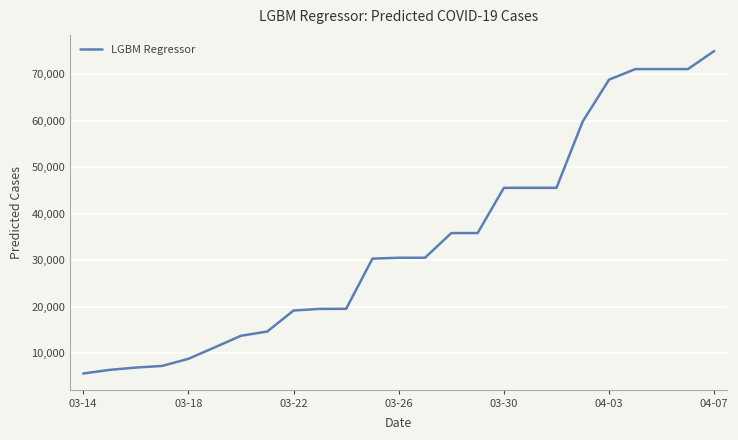

What is the maximum value shown in the chart?

74967.2